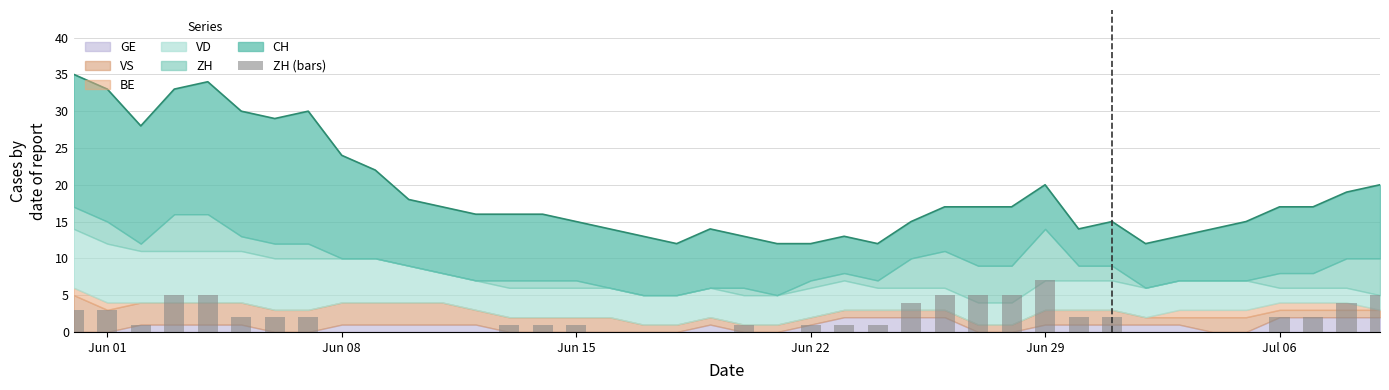

At which label is the value closest to 3?

Jun 01